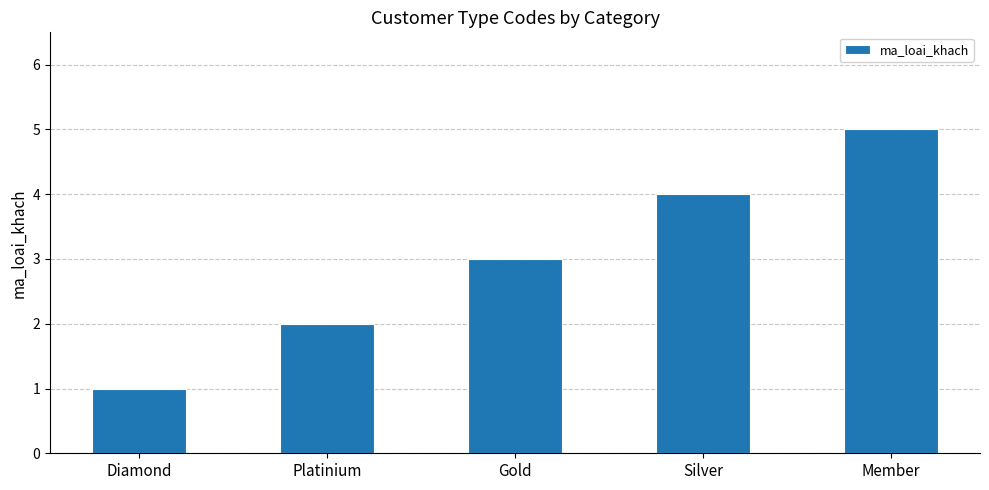

Are the bars grouped side by side (vs. stacked)?

No